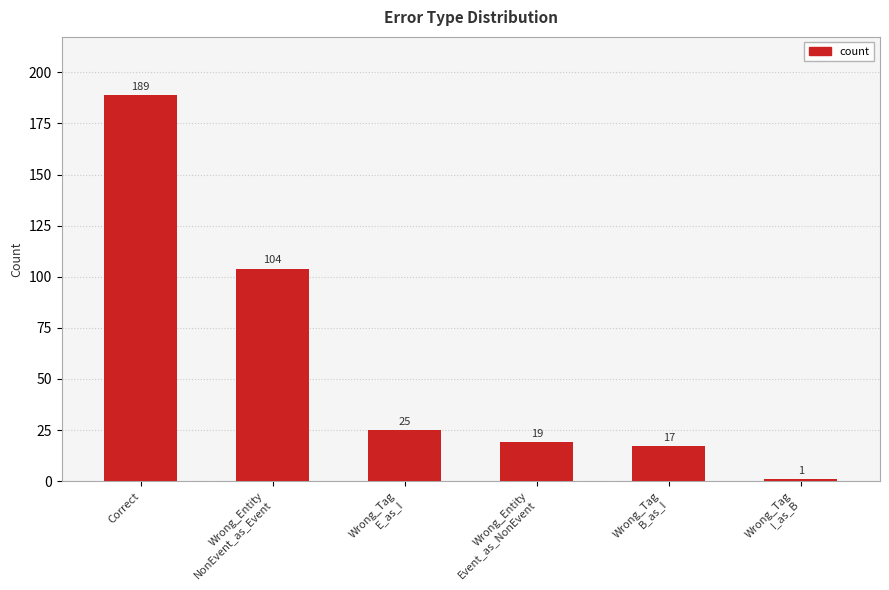

What is the change in value from Wrong_Entity
NonEvent_as_Event to Wrong_Tag
E_as_I?

-79